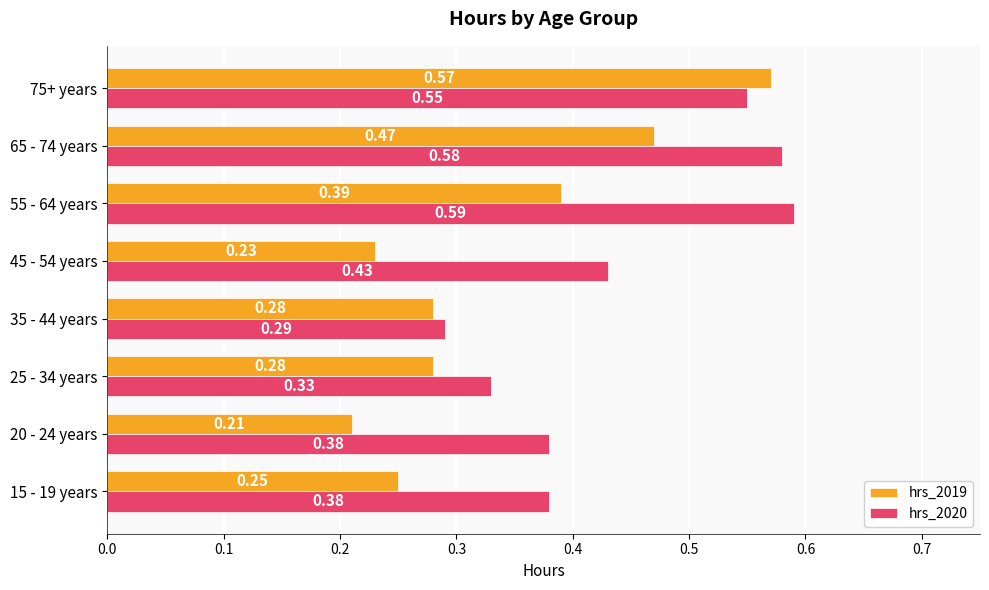

Which series has the largest total across all categories?

hrs_2020